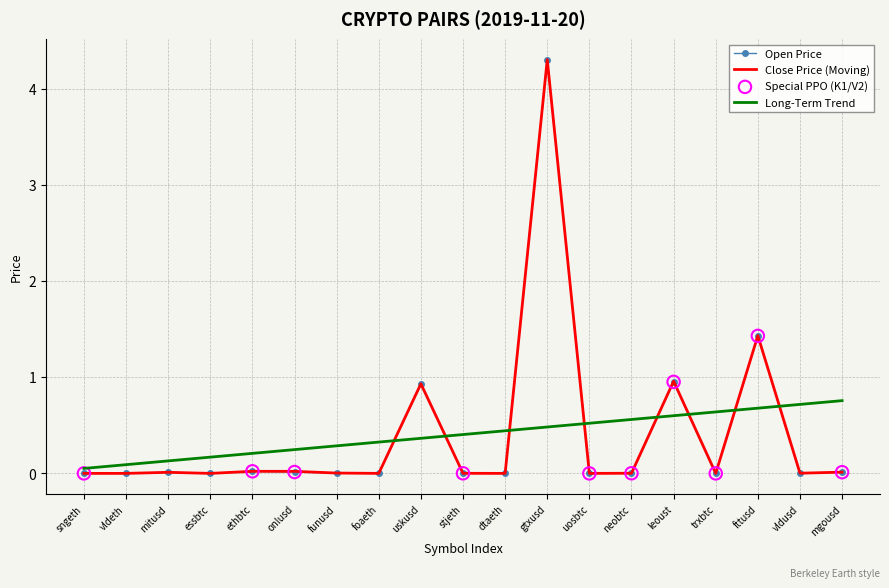

What is the approximate value of Long-Term Trend at gtxusd?

0.5